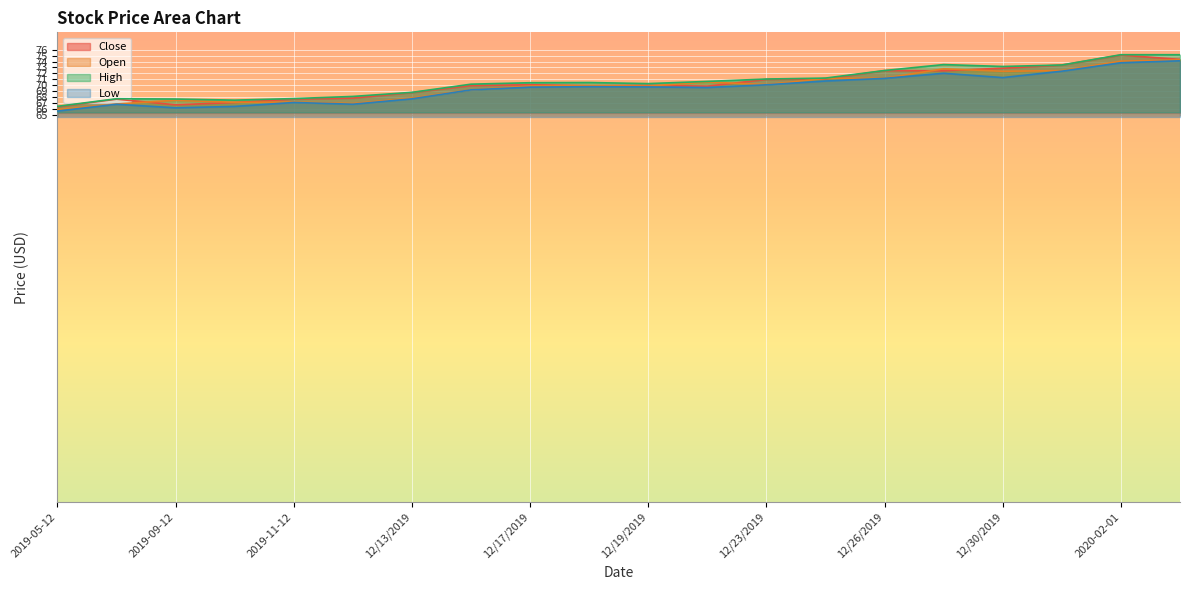

Is it true that High equals 68.1 at 2019-12-12?

True